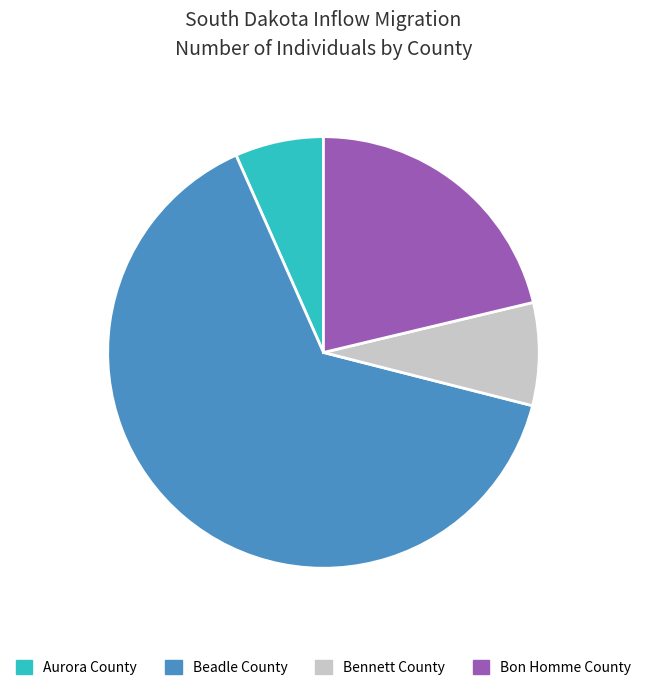

Is it true that Bennett County is 1% of the pie?

False